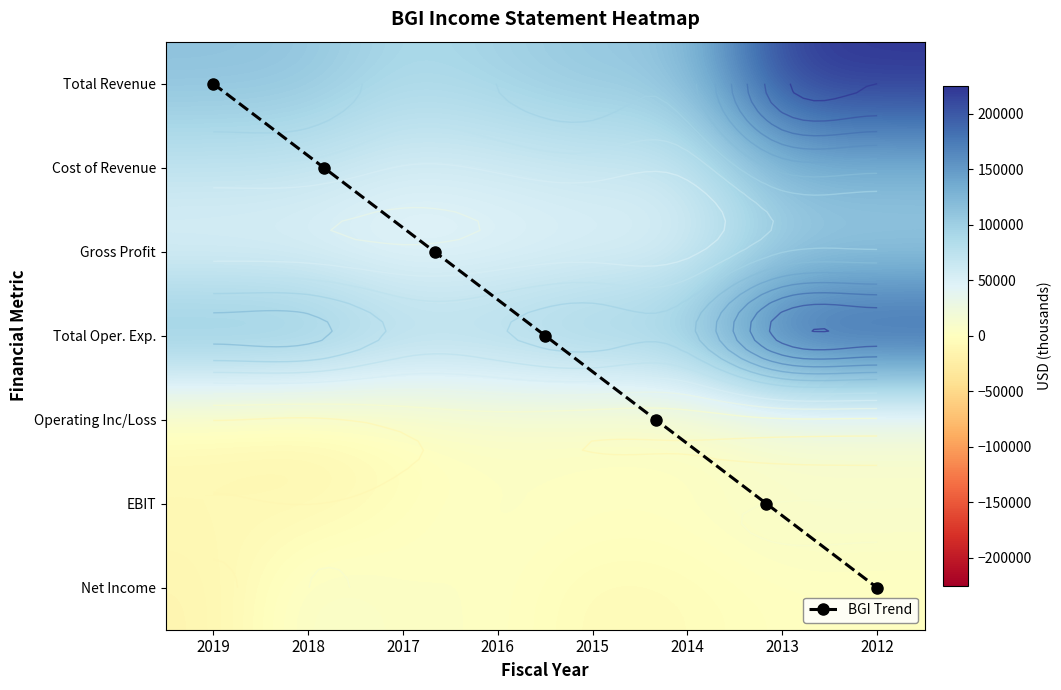

What is the average value of the Operating Inc/Loss series?

-962